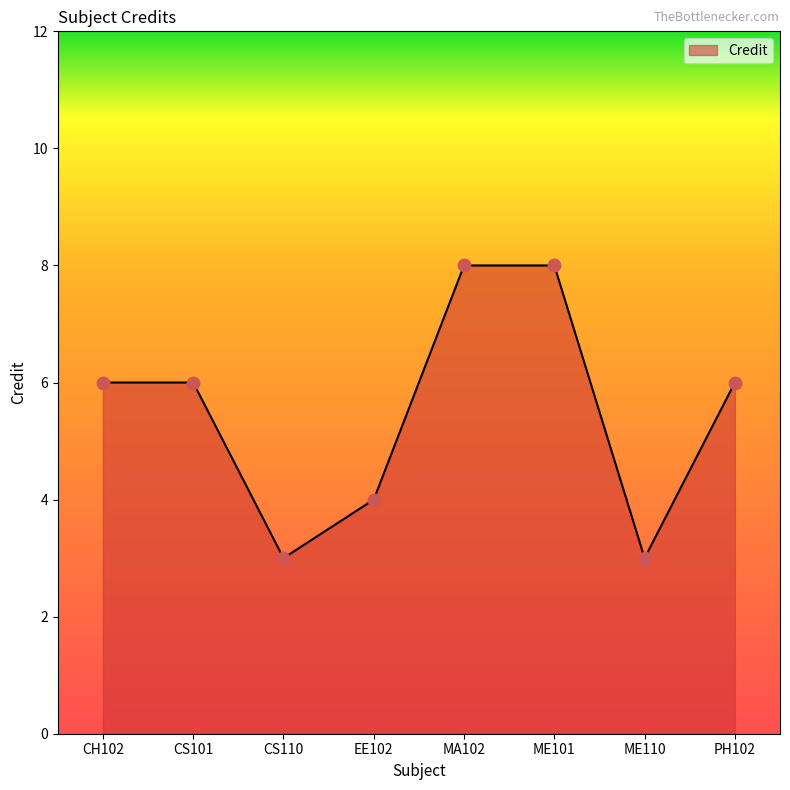

What is the ratio of the value at ME101 to the value at ME110?

2.7